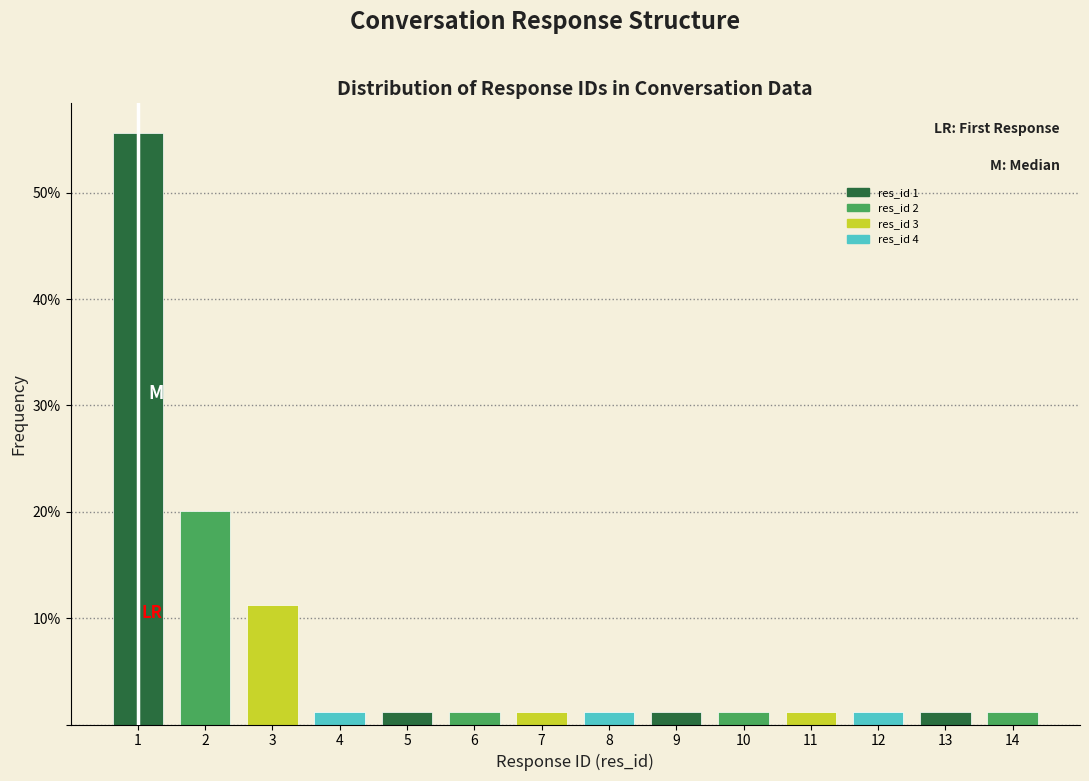

Reading left to right, what are all the values shown in this chart?

55.6	20.1	11.2	1.2	1.2	1.2	1.2	1.2	1.2	1.2	1.2	1.2	1.2	1.2